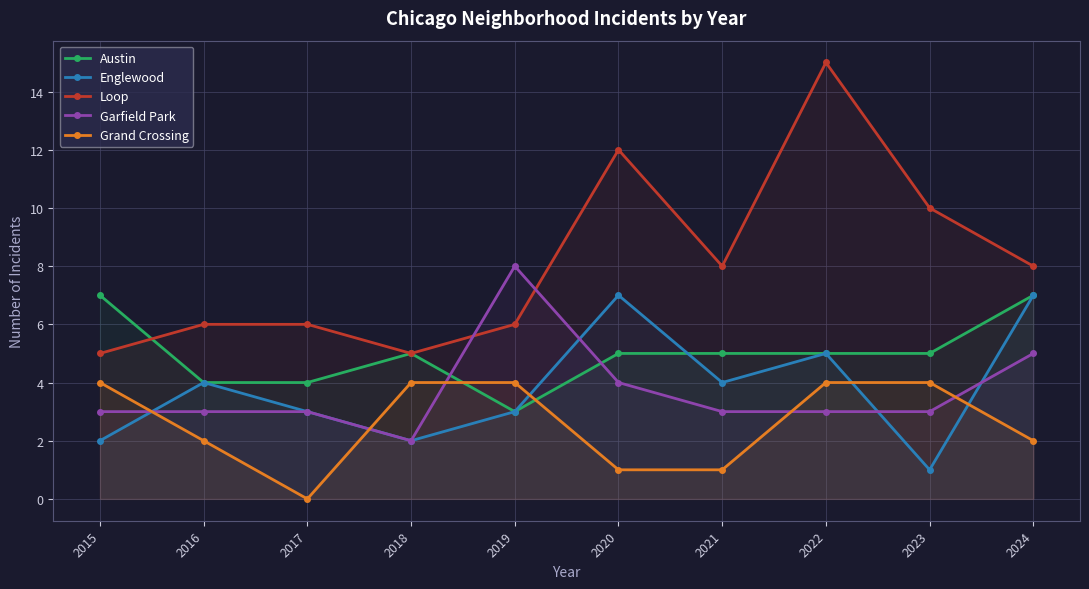

How many Englewood values are between 2 and 5?

7